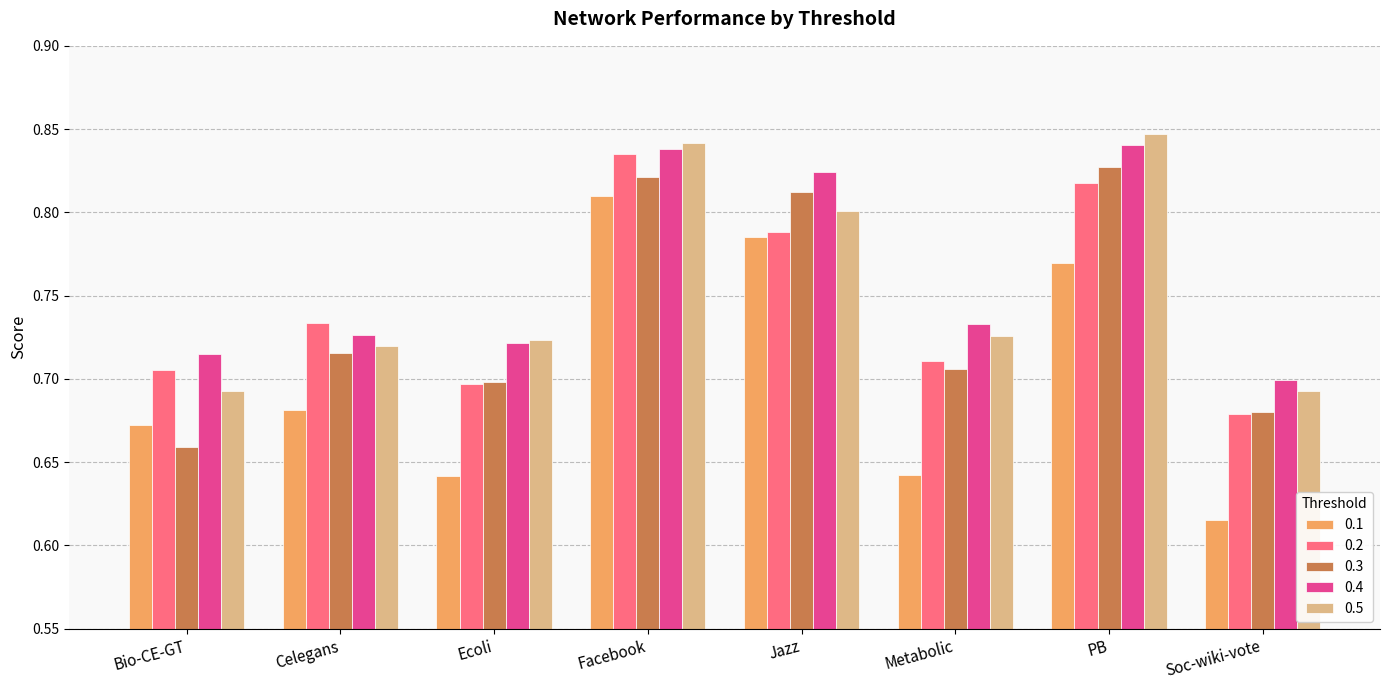

List the labels in order of 0.3 value, largest first.

PB, Facebook, Jazz, Celegans, Metabolic, Ecoli, Soc-wiki-vote, Bio-CE-GT